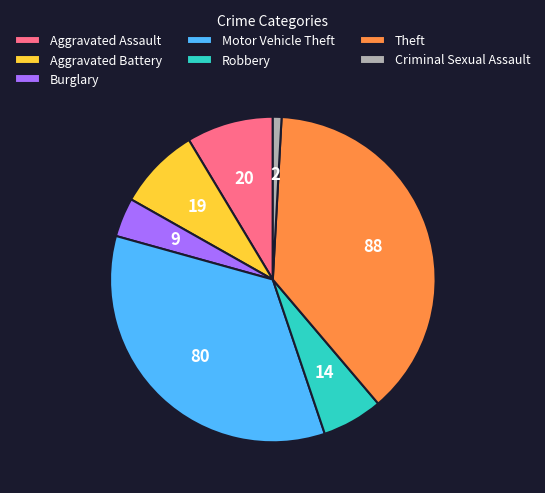

Which slice is the largest?

Theft